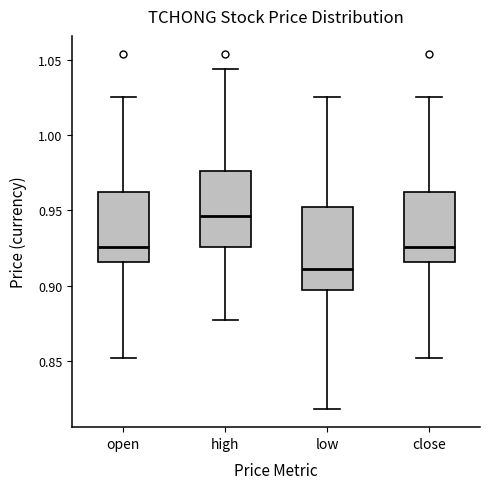

Which box has the lowest median line?

low